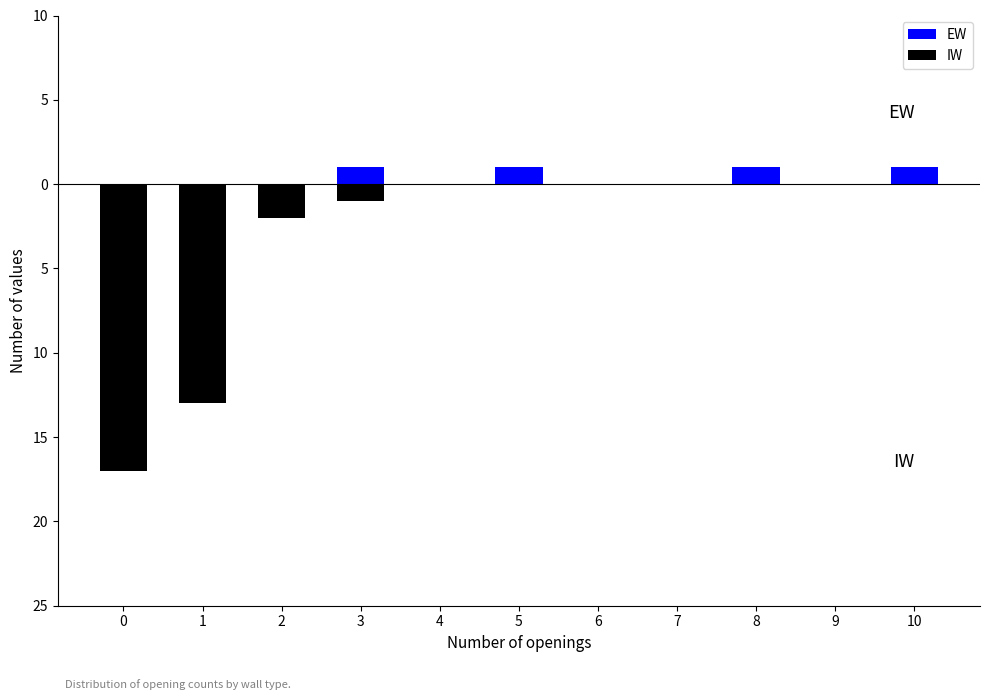

What is the total value across all series at 5?

1